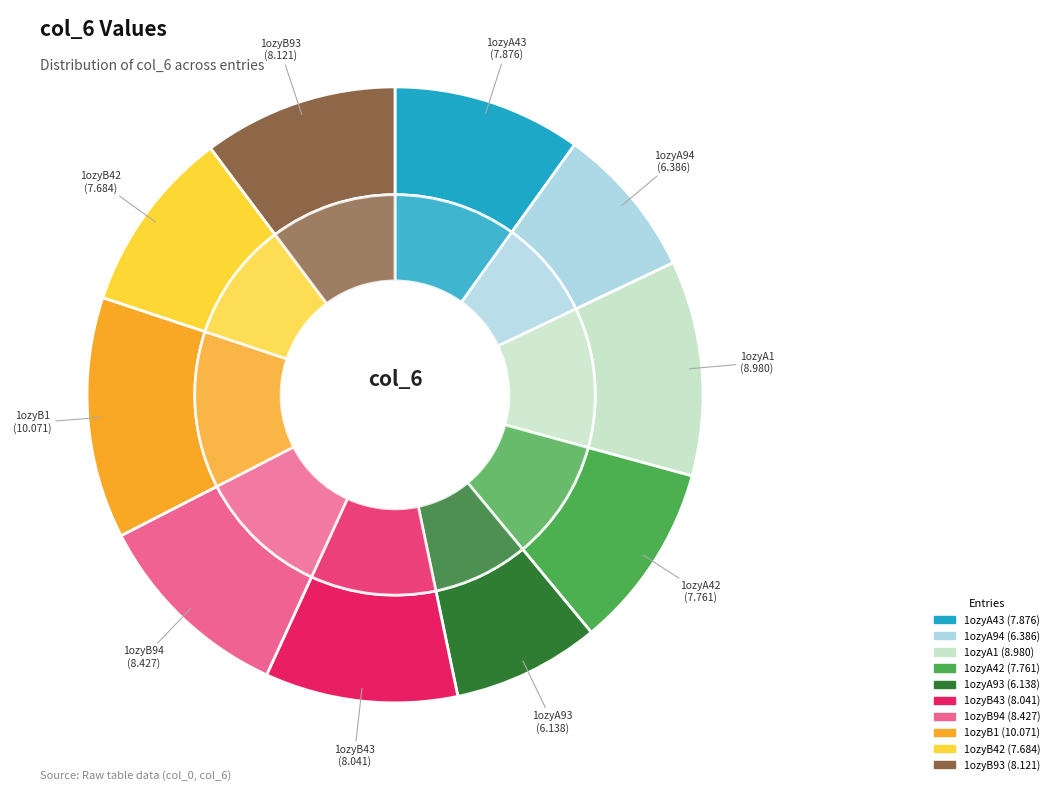

Is there a majority slice in this chart?

No